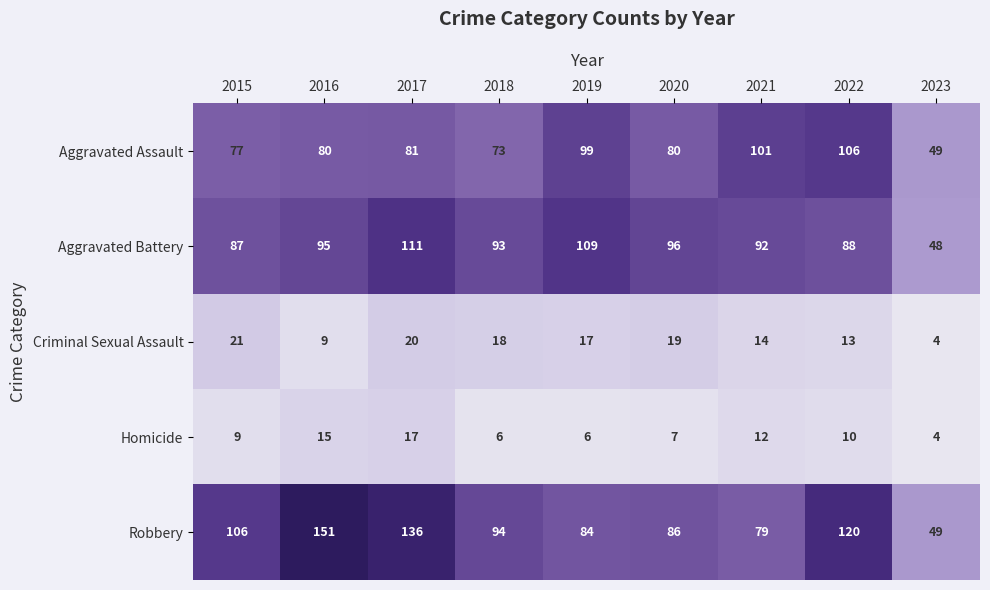

The Aggravated Assault series shows 73 at 2018. True or false?

True